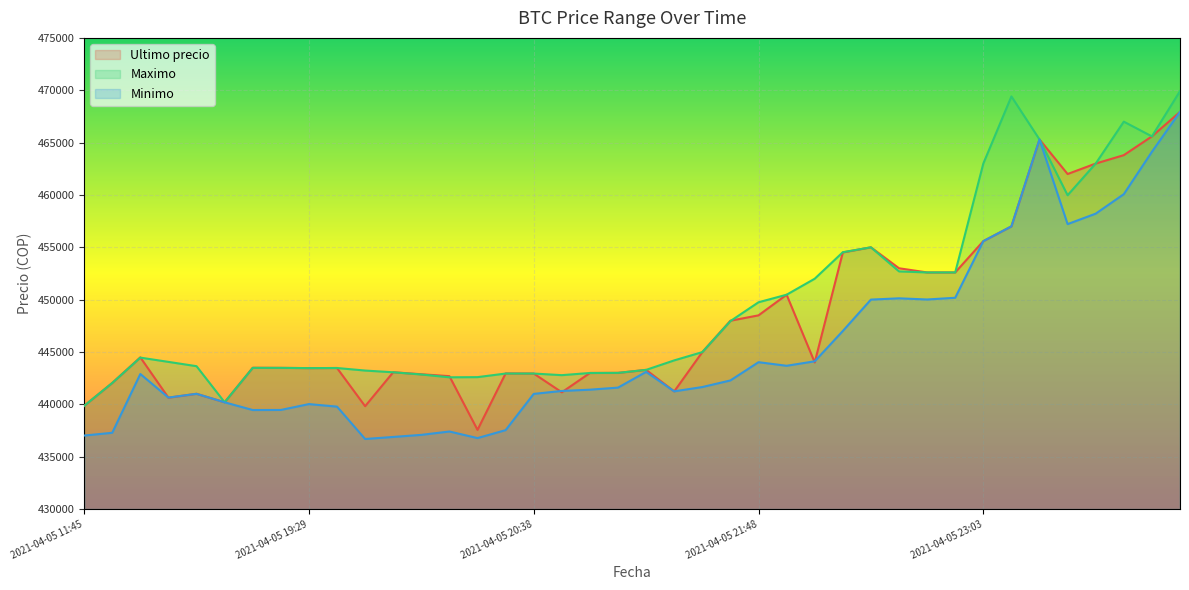

Reading right to left, extract all data points from this chart.

Ultimo precio: 2021-04-06 00:42=467932	2021-04-06 00:23=465595	2021-04-05 23:59=463801	2021-04-05 23:50=462999	2021-04-05 23:39=462000	2021-04-05 23:26=465301	2021-04-05 23:13=457000	2021-04-05 23:03=455589	2021-04-05 22:55=452599	2021-04-05 22:45=452600	2021-04-05 22:34=452998	2021-04-05 22:22=454999	2021-04-05 22:10=454509	2021-04-05 22:01=444005	2021-04-05 21:55=450472	2021-04-05 21:48=448500	2021-04-05 21:38=447988	2021-04-05 21:27=444989	2021-04-05 21:16=441238	2021-04-05 21:06=443293	2021-04-05 20:58=443007	2021-04-05 20:52=442996	2021-04-05 20:46=441154	2021-04-05 20:38=442943	2021-04-05 20:28=442954	2021-04-05 20:15=437562	2021-04-05 20:05=442693	2021-04-05 19:57=442876	2021-04-05 19:51=443069	2021-04-05 19:46=439823	2021-04-05 19:38=443472	2021-04-05 19:29=443462	2021-04-05 19:17=443485	2021-04-05 19:06=443496	2021-04-05 18:53=440200	2021-04-05 18:38=441009	2021-04-05 18:21=440637	2021-04-05 16:21=444489	2021-04-05 16:00=442042	2021-04-05 11:45=439856
Maximo: 2021-04-06 00:42=469917	2021-04-06 00:23=465595	2021-04-05 23:59=467000	2021-04-05 23:50=462999	2021-04-05 23:39=459972	2021-04-05 23:26=465301	2021-04-05 23:13=469410	2021-04-05 23:03=462998	2021-04-05 22:55=452599	2021-04-05 22:45=452599	2021-04-05 22:34=452699	2021-04-05 22:22=454999	2021-04-05 22:10=454529	2021-04-05 22:01=451999	2021-04-05 21:55=450472	2021-04-05 21:48=449750	2021-04-05 21:38=447951	2021-04-05 21:27=444989	2021-04-05 21:16=444200	2021-04-05 21:06=443293	2021-04-05 20:58=443007	2021-04-05 20:52=442996	2021-04-05 20:46=442789	2021-04-05 20:38=442943	2021-04-05 20:28=442943	2021-04-05 20:15=442600	2021-04-05 20:05=442584	2021-04-05 19:57=442853	2021-04-05 19:51=443064	2021-04-05 19:46=443229	2021-04-05 19:38=443472	2021-04-05 19:29=443462	2021-04-05 19:17=443485	2021-04-05 19:06=443485	2021-04-05 18:53=440200	2021-04-05 18:38=443645	2021-04-05 18:21=444057	2021-04-05 16:21=444464	2021-04-05 16:00=442042	2021-04-05 11:45=439856
Minimo: 2021-04-06 00:42=467932	2021-04-06 00:23=464121	2021-04-05 23:59=460076	2021-04-05 23:50=458213	2021-04-05 23:39=457215	2021-04-05 23:26=465300	2021-04-05 23:13=457000	2021-04-05 23:03=455589	2021-04-05 22:55=450180	2021-04-05 22:45=450016	2021-04-05 22:34=450127	2021-04-05 22:22=450005	2021-04-05 22:10=447006	2021-04-05 22:01=444112	2021-04-05 21:55=443685	2021-04-05 21:48=444027	2021-04-05 21:38=442285	2021-04-05 21:27=441654	2021-04-05 21:16=441243	2021-04-05 21:06=443100	2021-04-05 20:58=441599	2021-04-05 20:52=441402	2021-04-05 20:46=441280	2021-04-05 20:38=441000	2021-04-05 20:28=437538	2021-04-05 20:15=436779	2021-04-05 20:05=437408	2021-04-05 19:57=437087	2021-04-05 19:51=436888	2021-04-05 19:46=436692	2021-04-05 19:38=439783	2021-04-05 19:29=440025	2021-04-05 19:17=439466	2021-04-05 19:06=439459	2021-04-05 18:53=440196	2021-04-05 18:38=441009	2021-04-05 18:21=440648	2021-04-05 16:21=442900	2021-04-05 16:00=437285	2021-04-05 11:45=437021